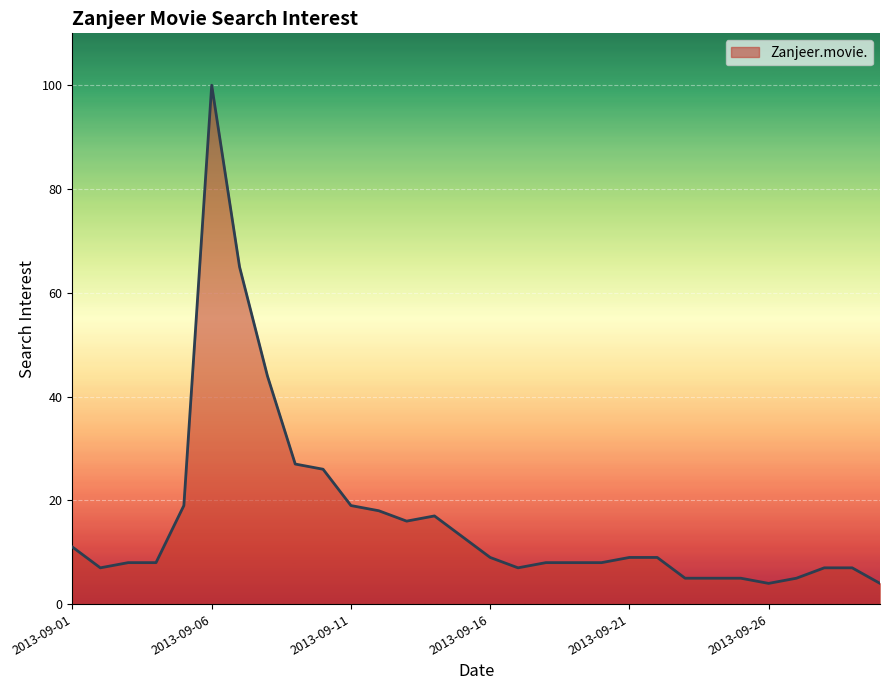

Reading right to left, list all the values displayed in this chart.

4	7	7	5	4	5	5	5	9	9	8	8	8	7	9	13	17	16	18	19	26	27	44	65	100	19	8	8	7	11